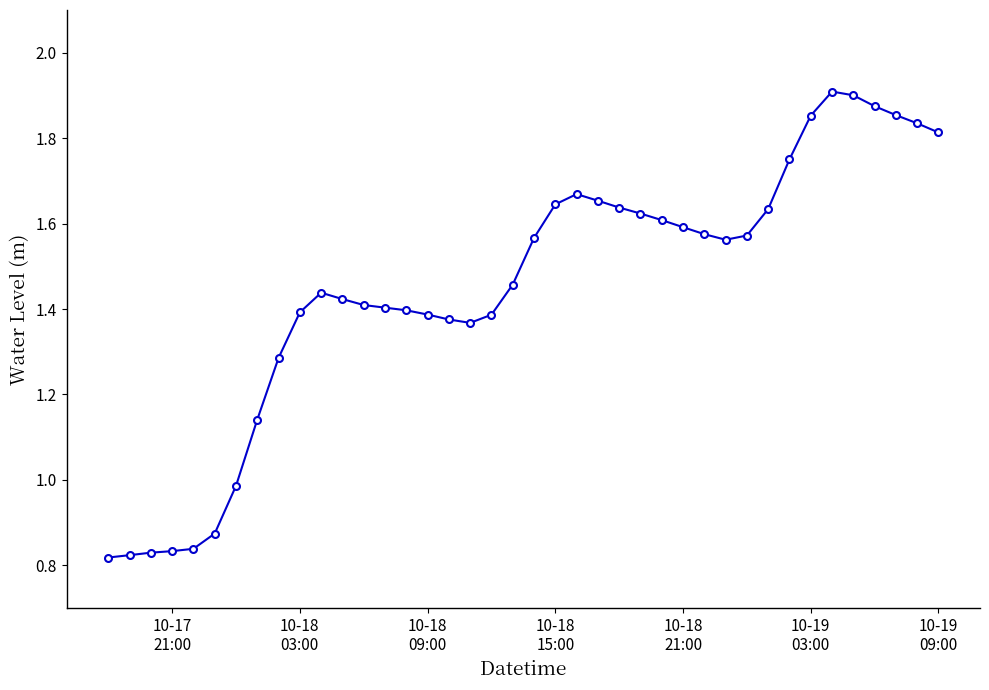

What is the sum of all values?

58.0